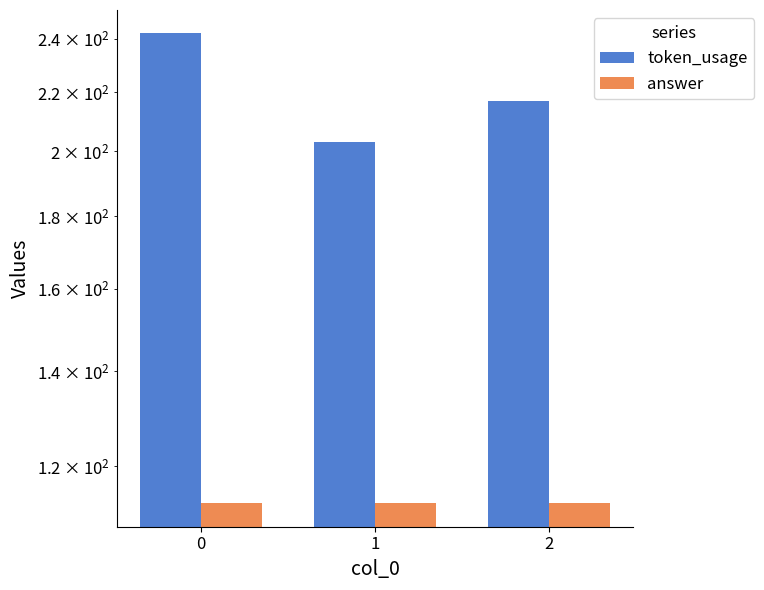

Is the value of answer at 2 greater than the value of token_usage at 0?

No